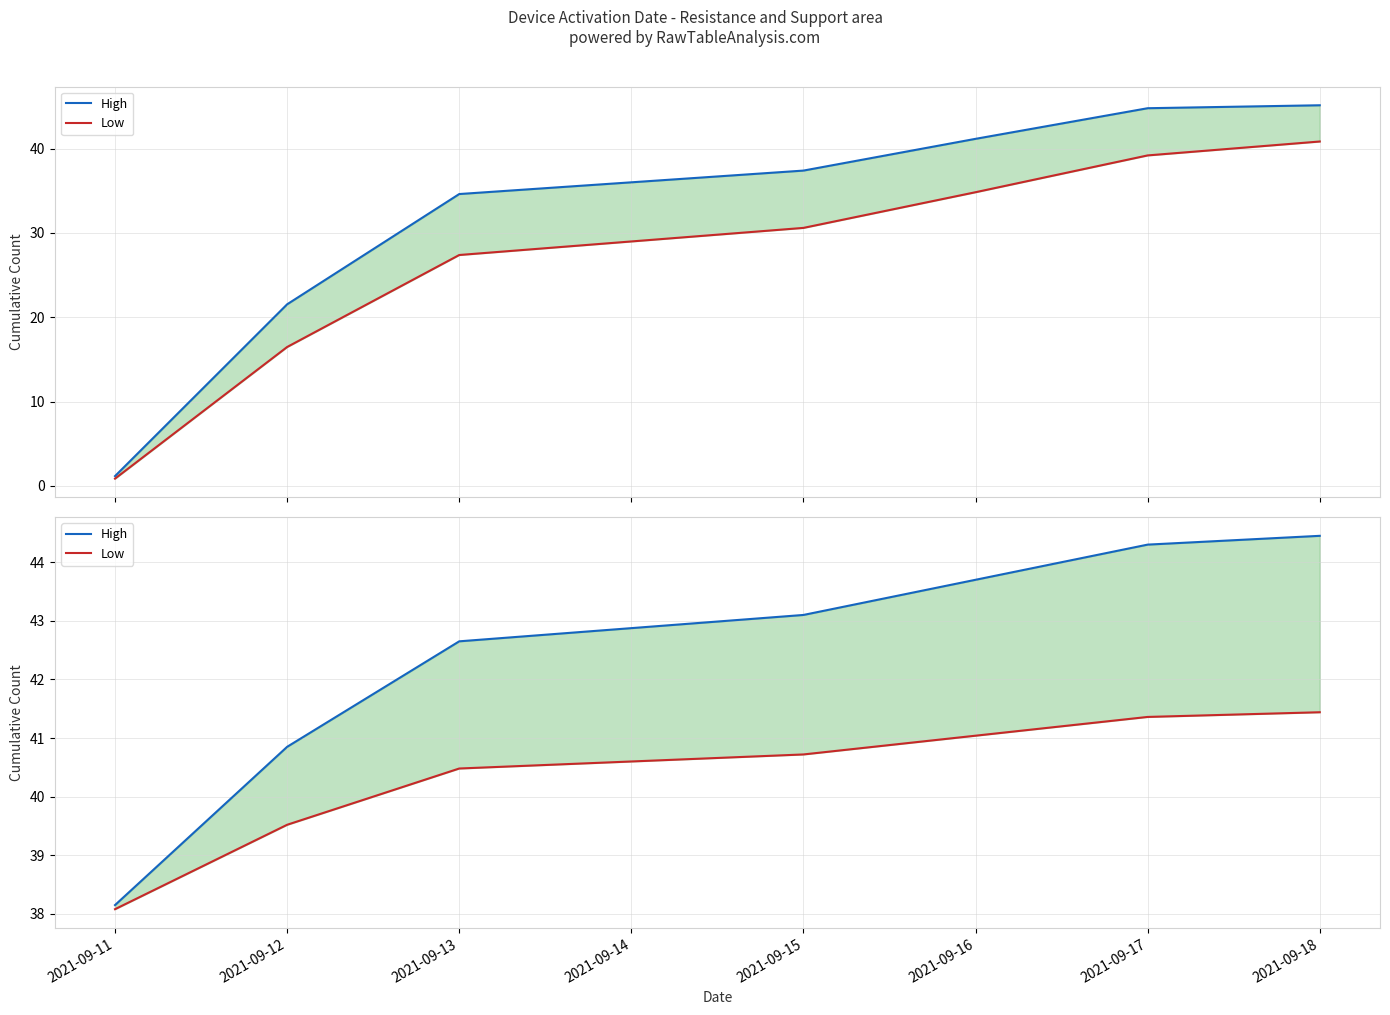

True or false: High and Low intersect in this chart.

False